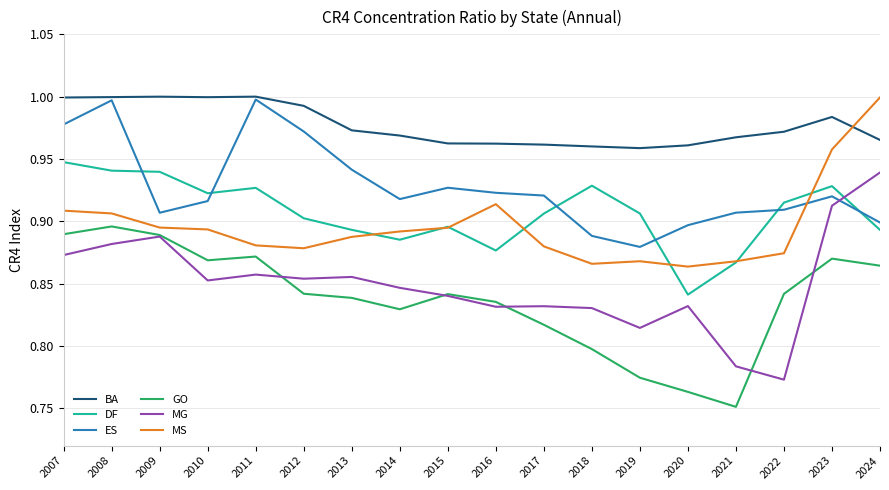

Which series has the widest spread of values?

MG